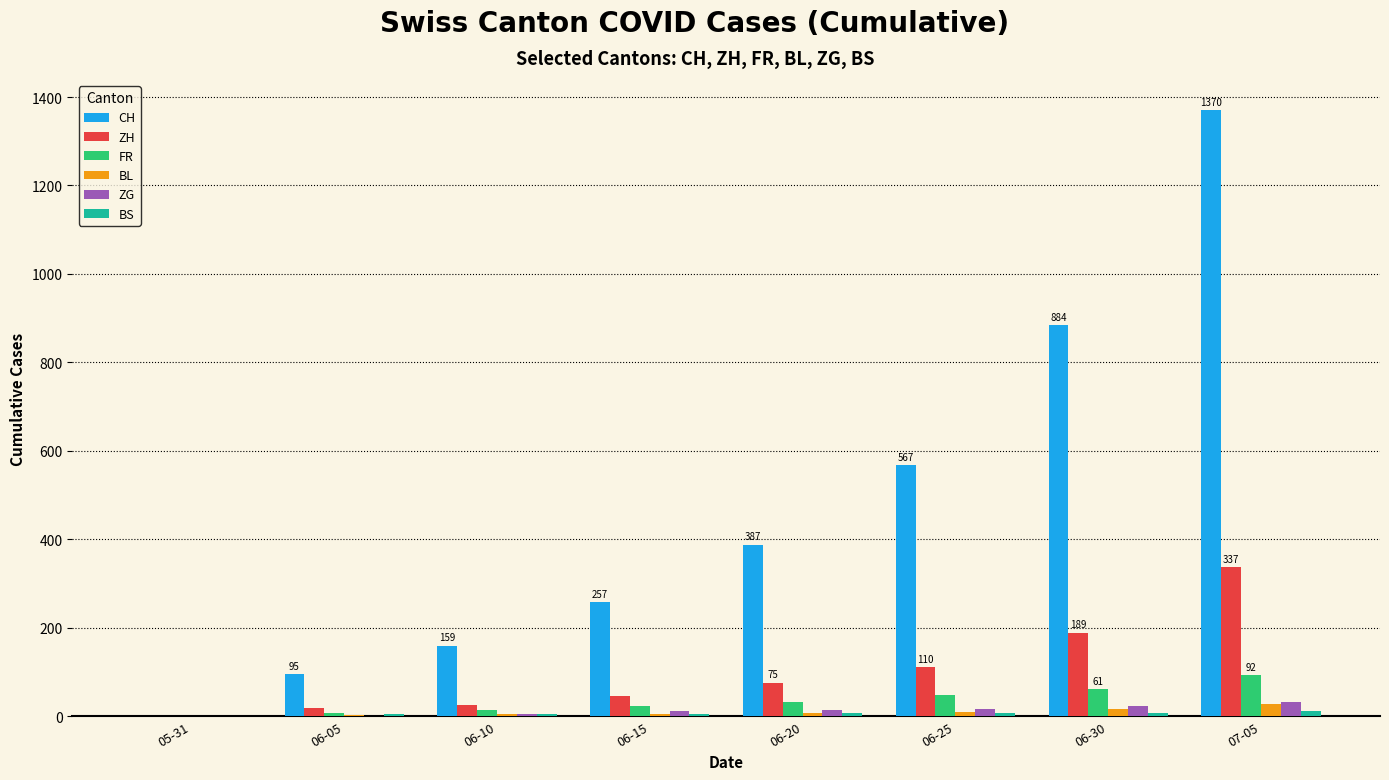

At which label is FR closest to 46?

06-25